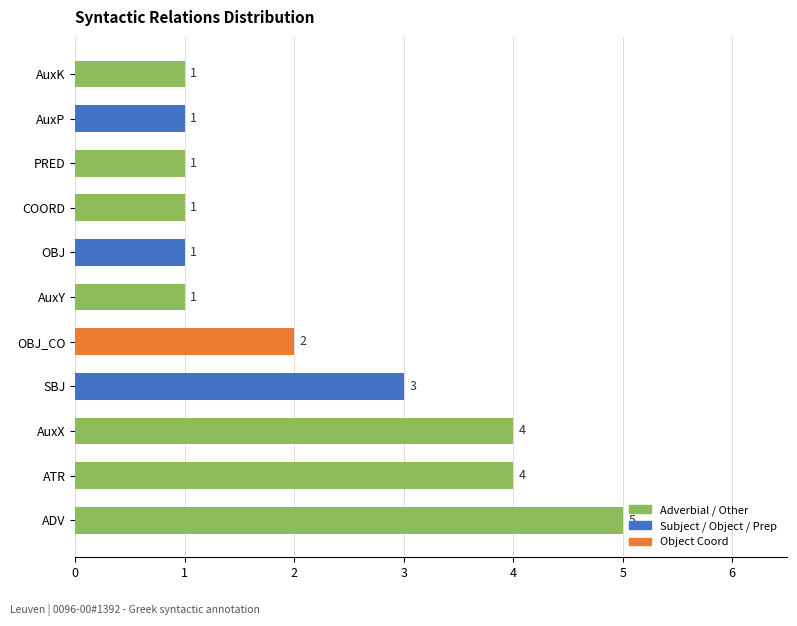

Which category has the lowest value across all series?

AuxY